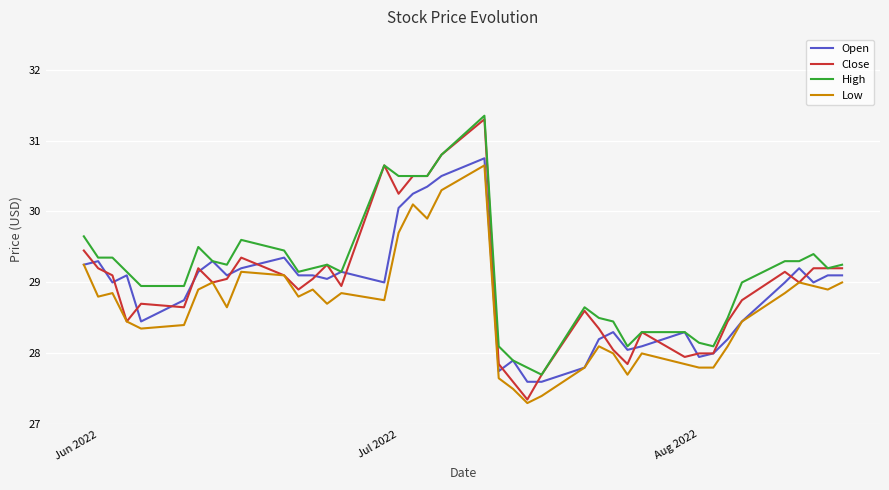

Which series has the widest spread of values?

Close